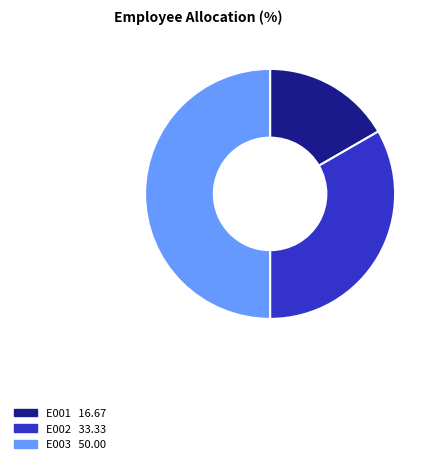

Does E001 represent more than half of the total?

No